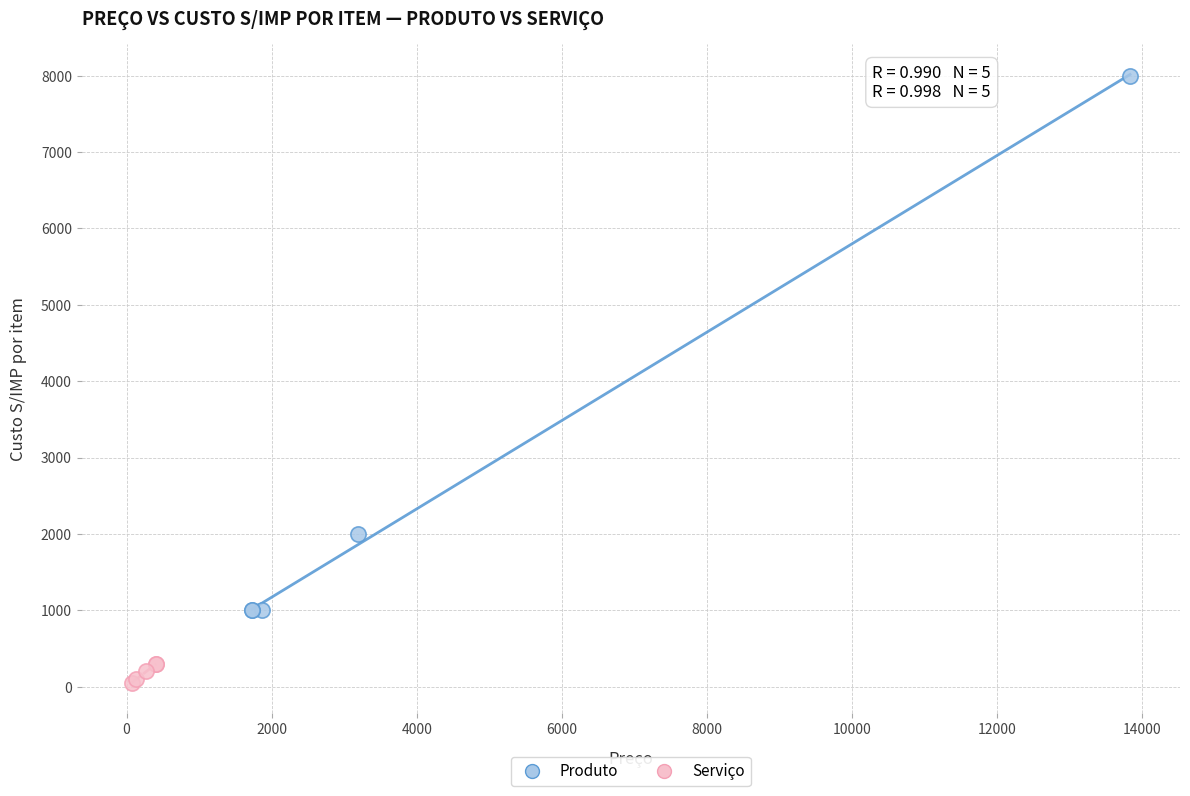

Which series contains the lowest Y value?

Serviço